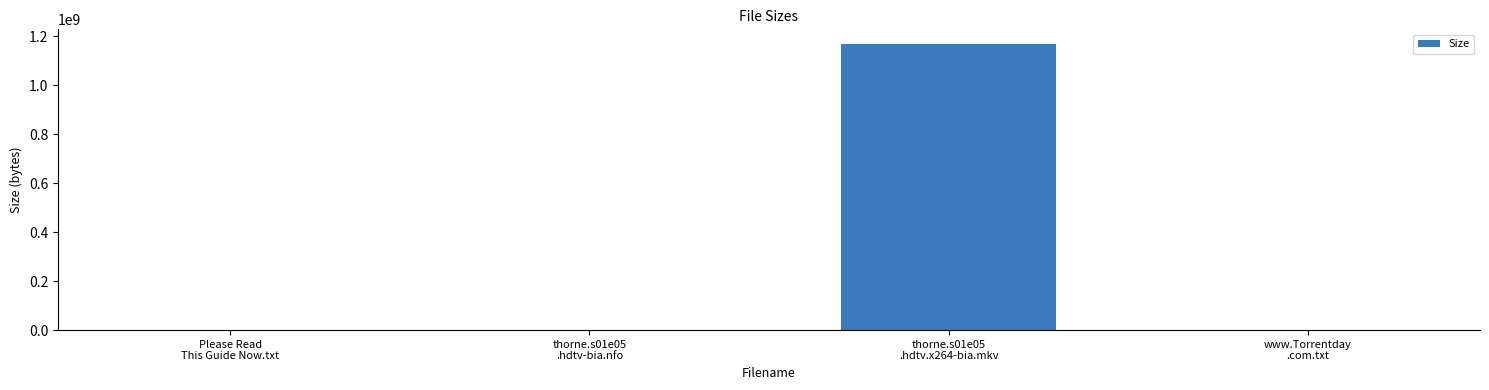

What is the change in value from Please Read
This Guide Now.txt to thorne.s01e05
.hdtv.x264-bia.mkv?

+1170378095.2